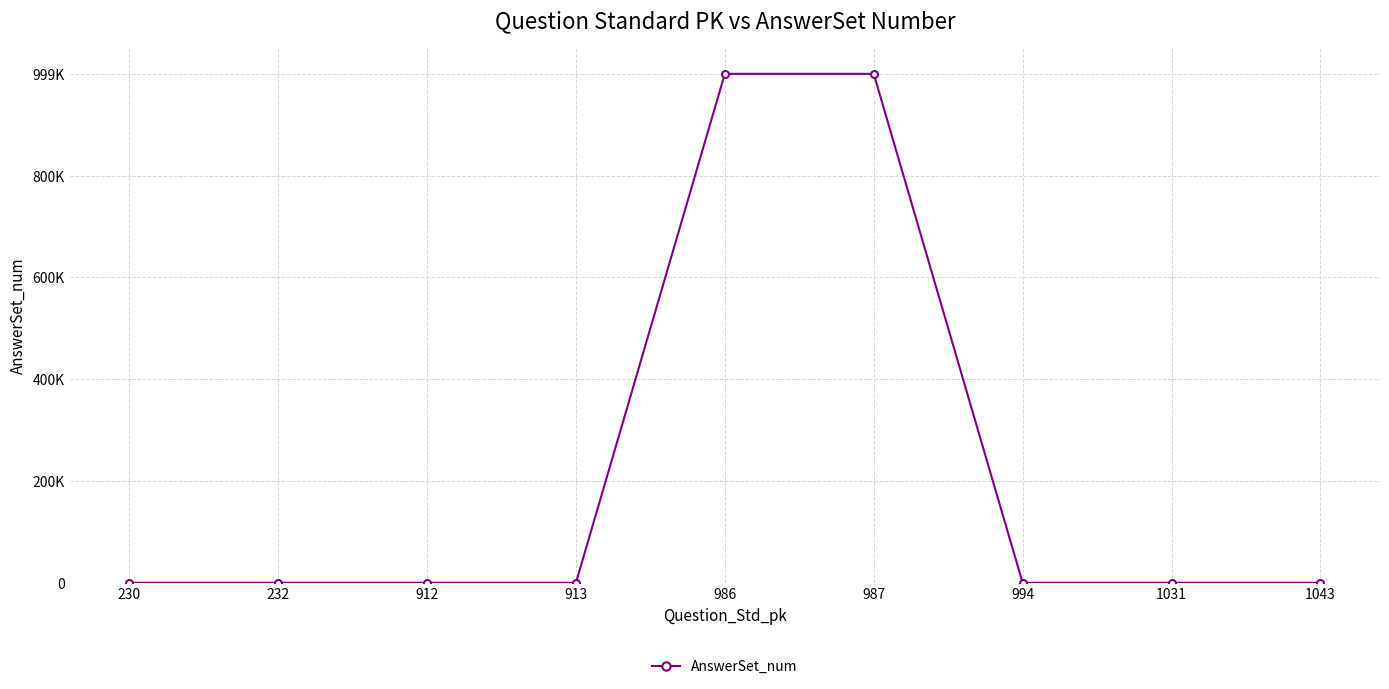

Is this an area chart (filled region under the line)?

No